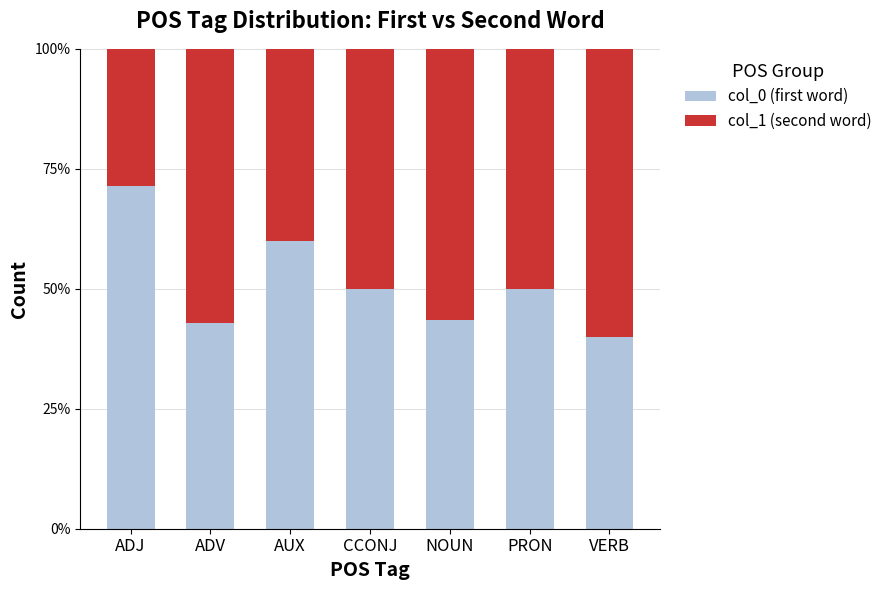

What are all the series names shown in the legend?

col_0 (first word), col_1 (second word)